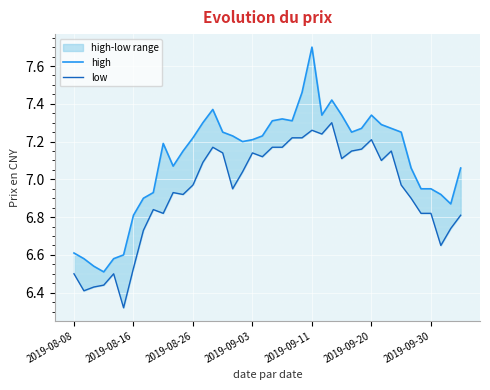

What is the value of the low point at the 32nd from the left?

7.1